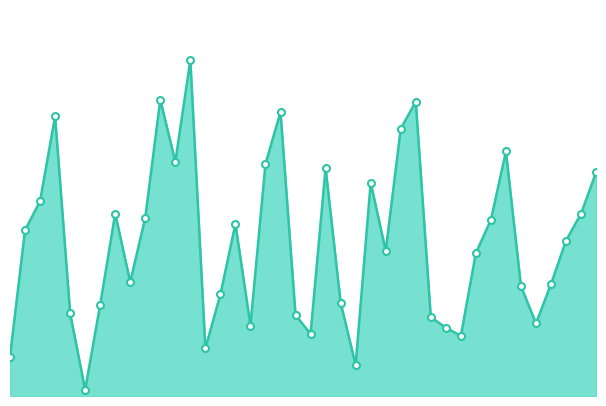

Does the chart have visible grid lines?

No